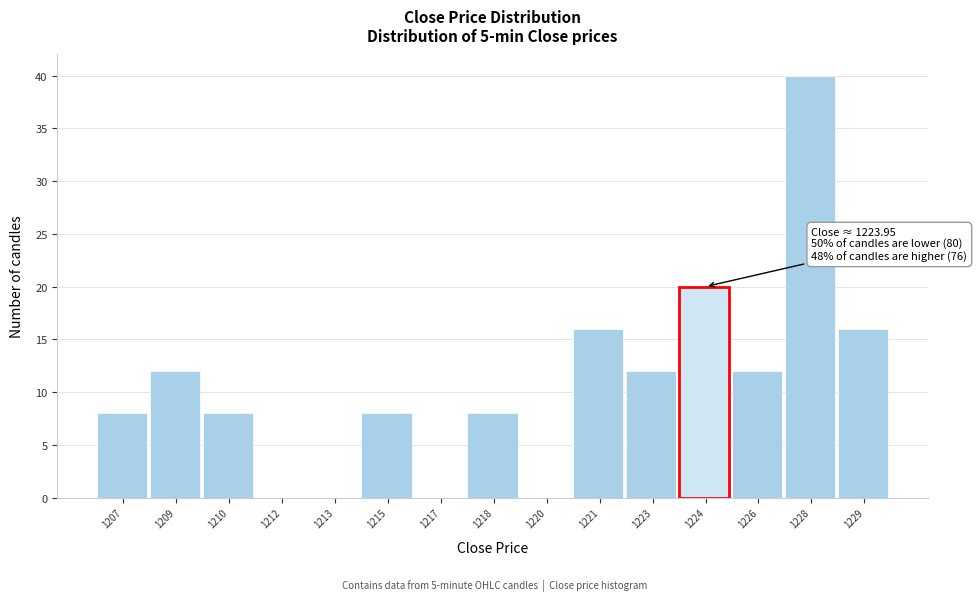

Reading right to left, what are all the values shown in this chart?

1229=16	1228=40	1226=12	1224=20	1223=12	1221=16	1220=0	1218=8	1217=0	1215=8	1213=0	1212=0	1210=8	1209=12	1207=8